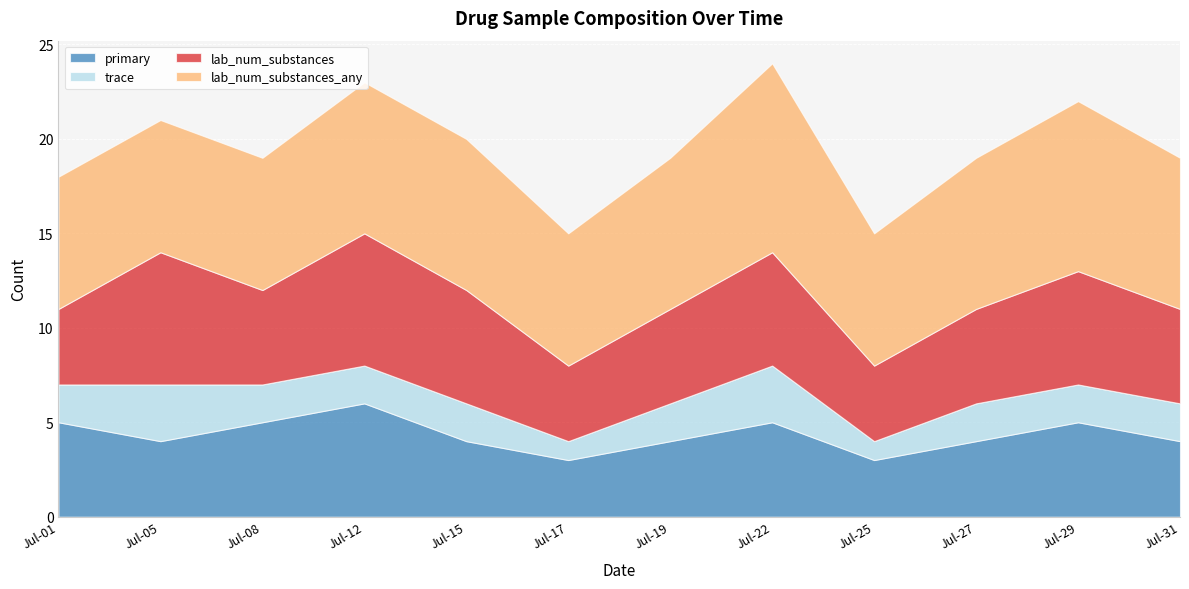

Which series has the largest range (max minus min)?

primary